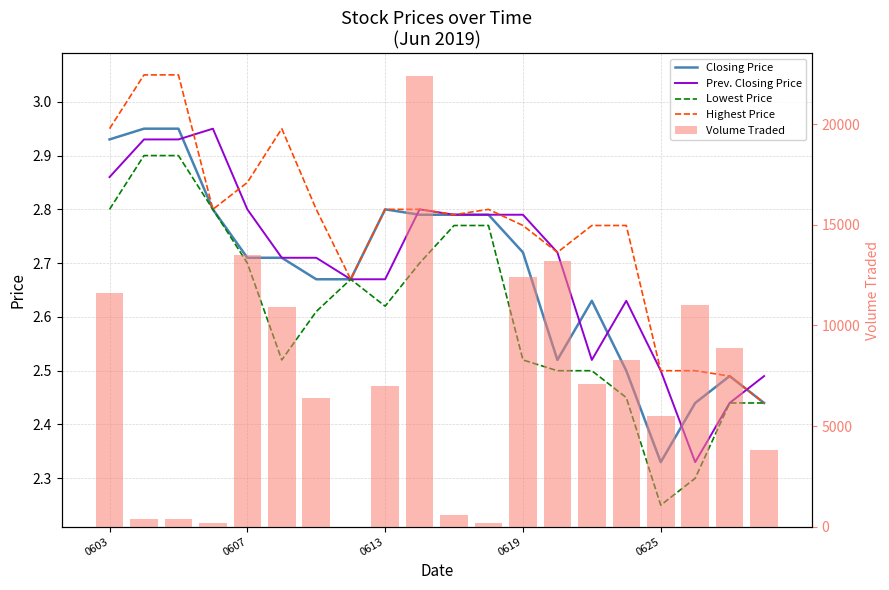

What is the difference between the maximum and minimum values in the Volume Traded series?

22400.0